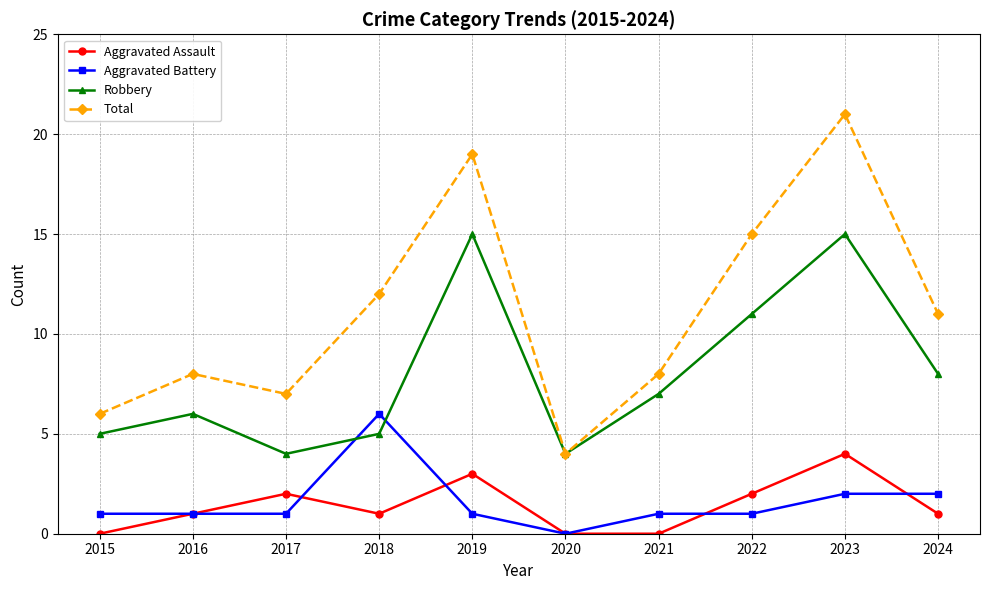

Which category has the lowest value in the Total series?

2020